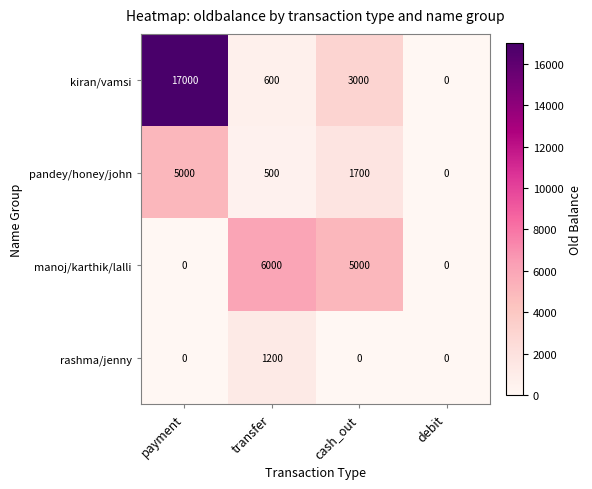

Rank the series by their maximum value, from highest to lowest.

kiran/vamsi, manoj/karthik/lalli, pandey/honey/john, rashma/jenny